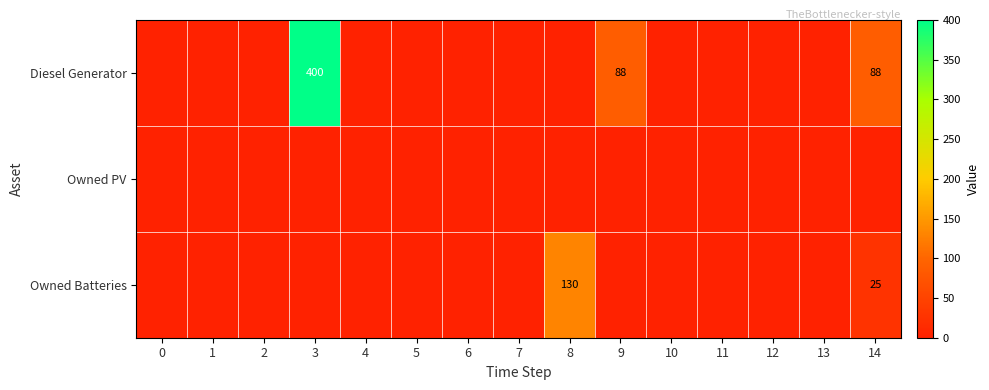

At which category is the sum across all series the highest?

3